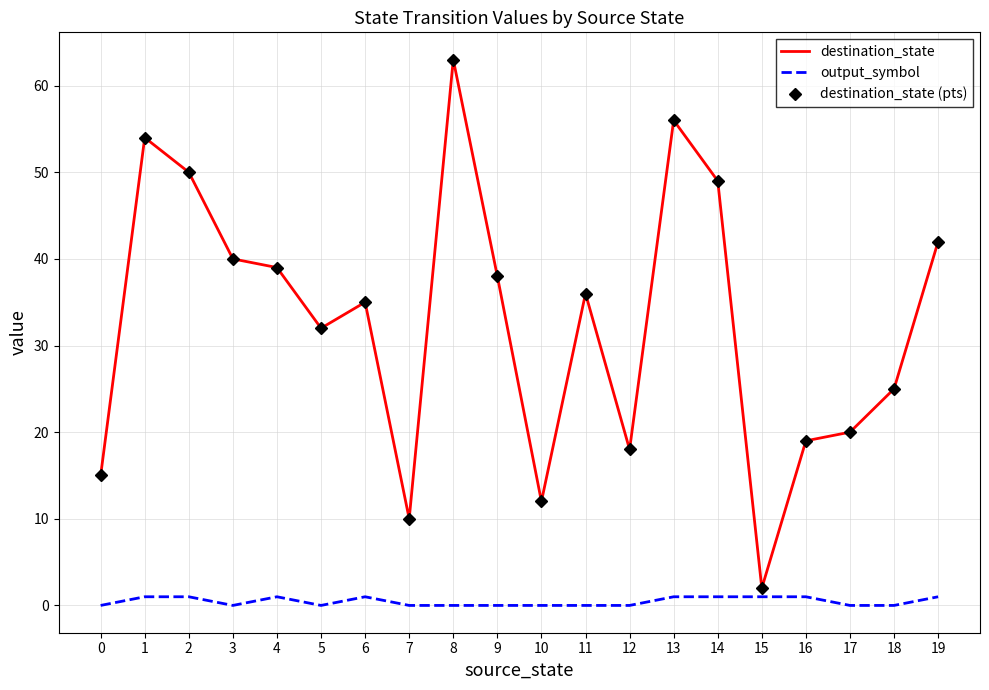

What is the difference between the highest and lowest values at 15?

1